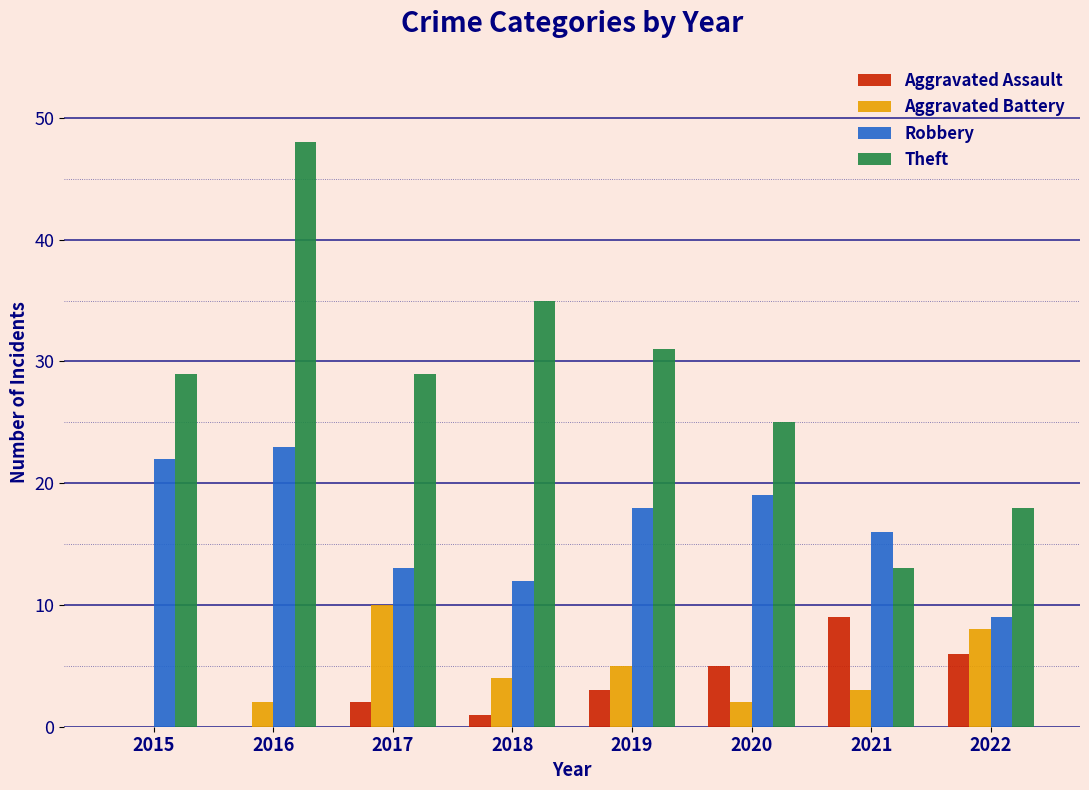

How many Theft values are between 25 and 35?

5